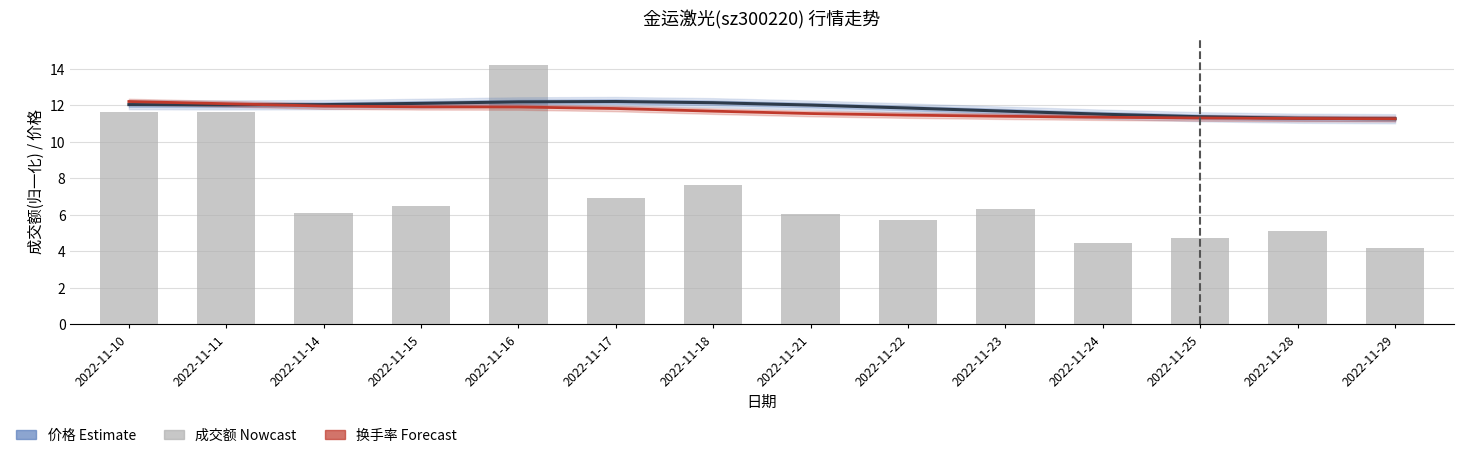

How many values in the 价格(Estimate) series exceed 12?

8